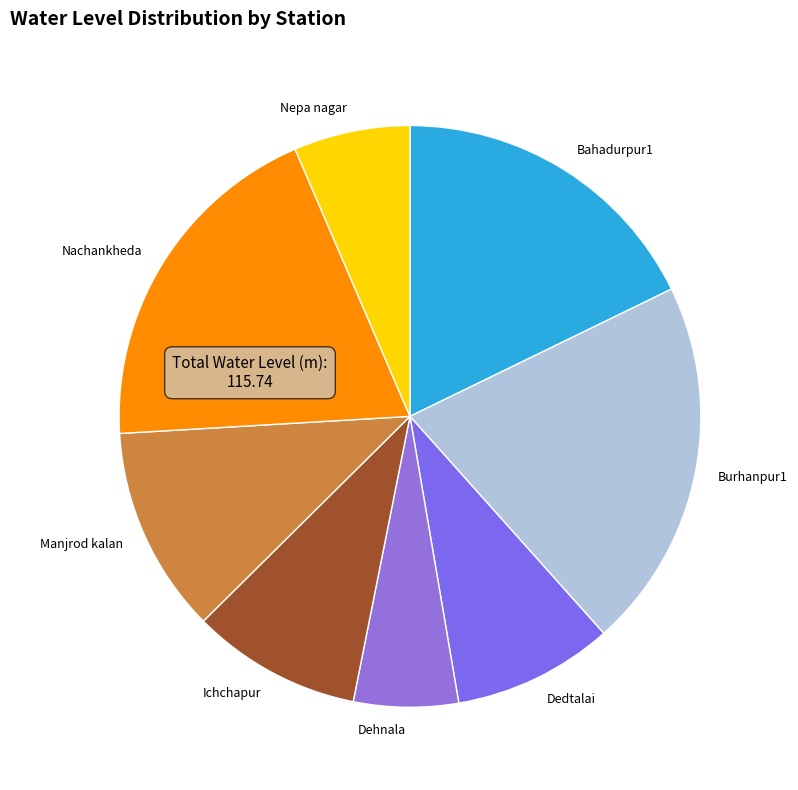

Which category has the smallest portion of the pie?

Dehnala